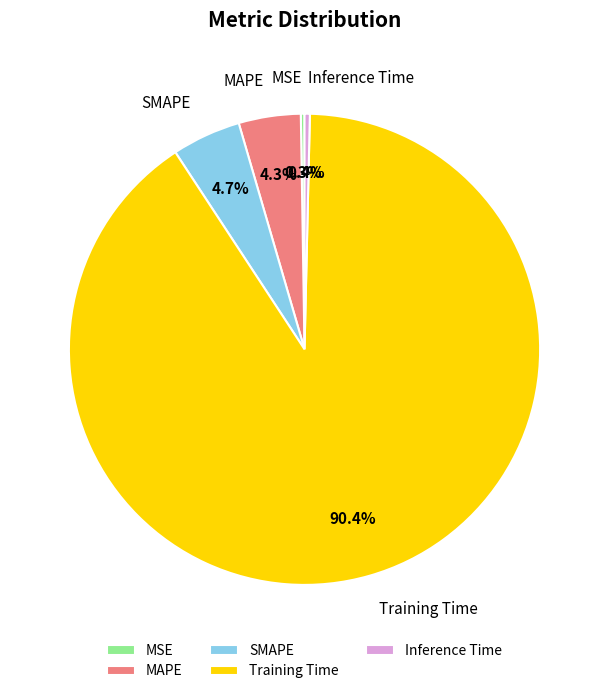

To the nearest percent, what is the difference between the MAPE and Inference Time slice percentages?

4%